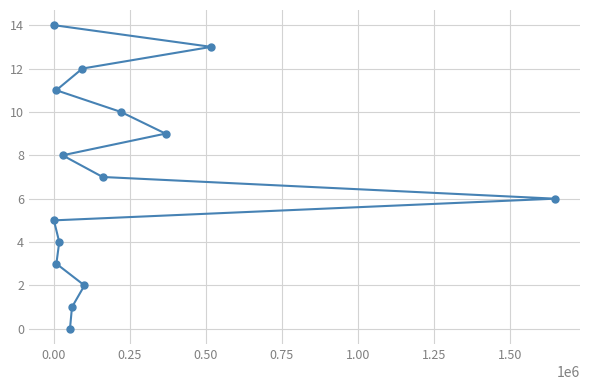

Reading left to right, what are all the values shown in this chart?

5	14	11	3	4	8	0	1	12	2	7	10	9	13	6